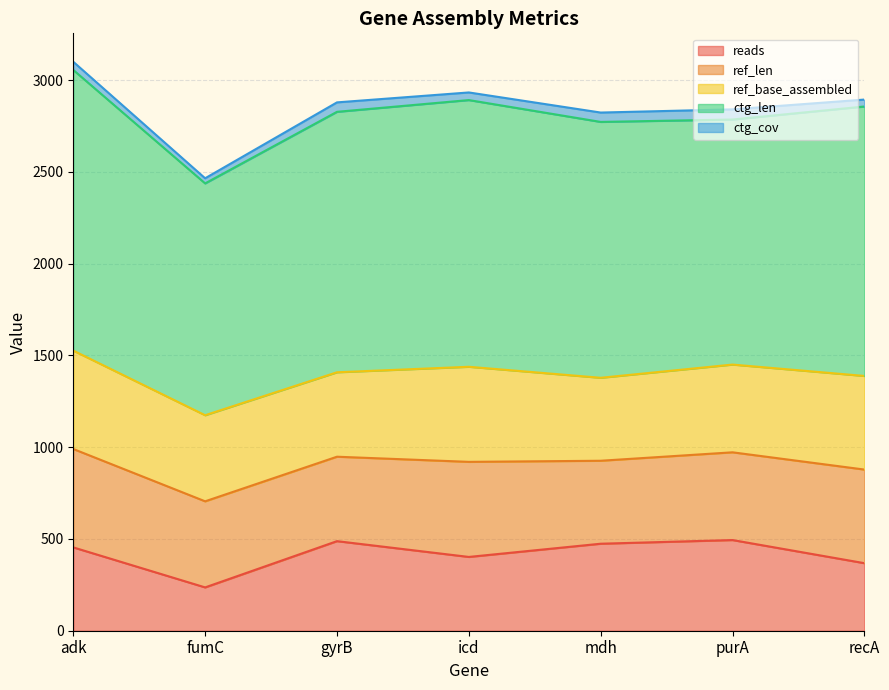

How many interior local peaks does the reads series have?

2